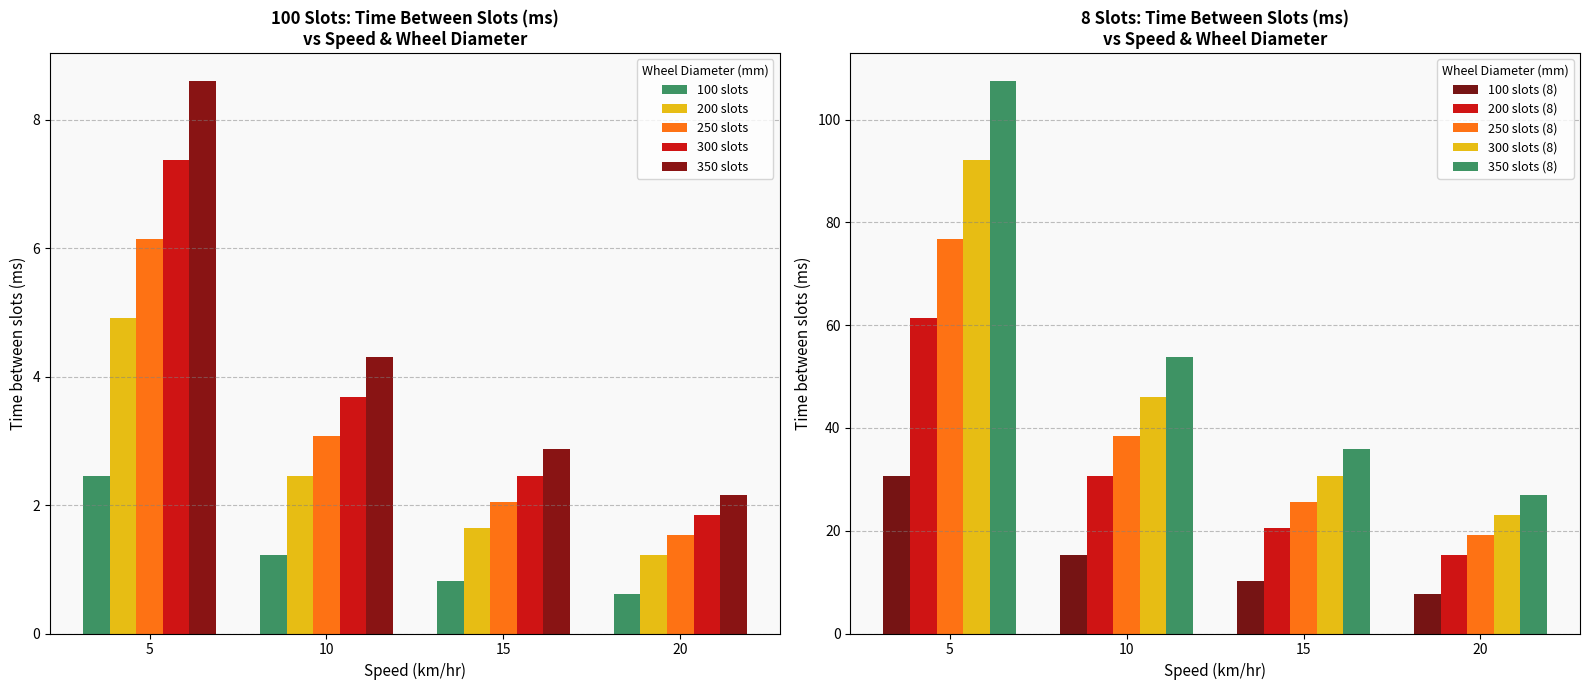

Which category has the highest value in the 350 slots series?

5